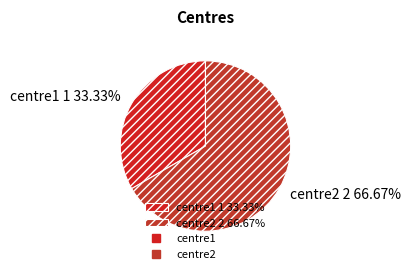

How many segments does this pie chart have?

2